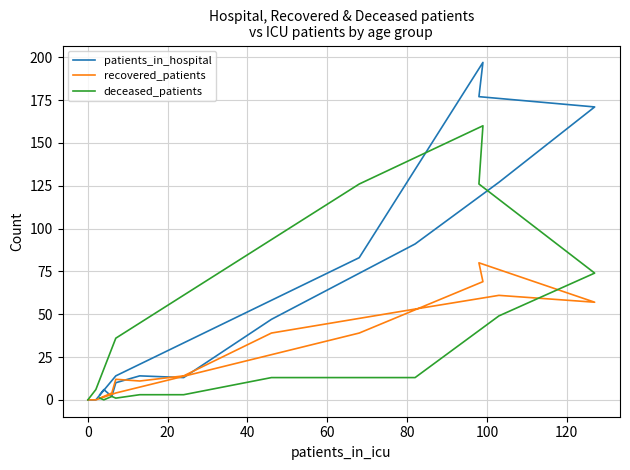

What is the approximate value of deceased_patients at 9?

74